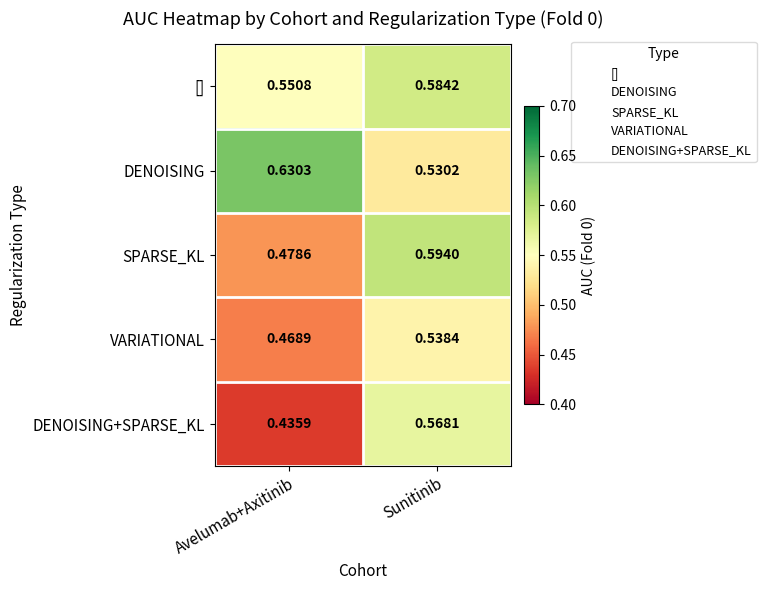

What is the difference between the highest and lowest values at Sunitinib?

0.1